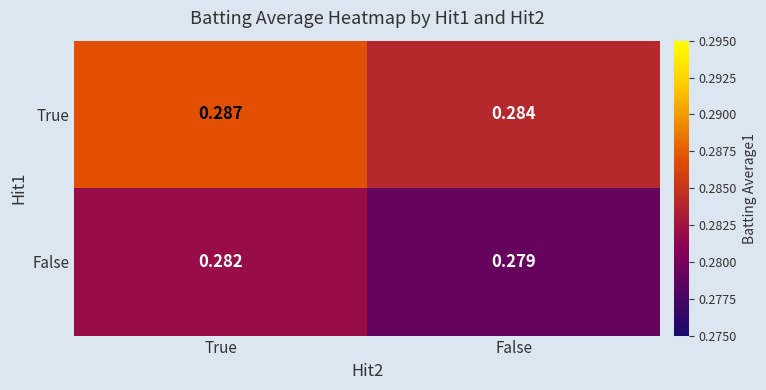

List the series in order of their overall mean, lowest first.

False, True